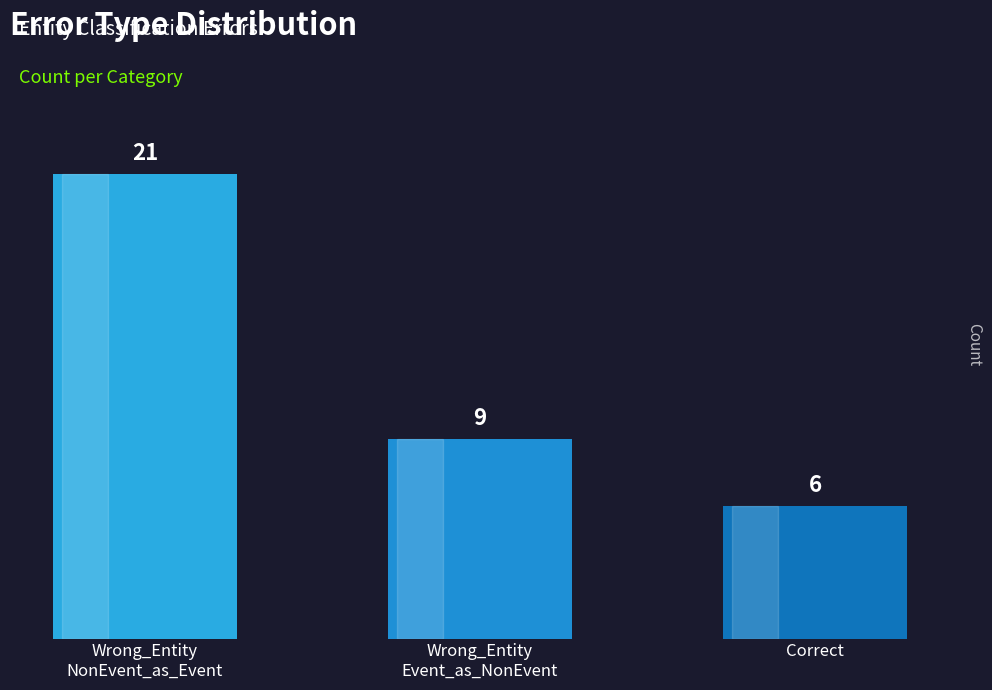

Where does the data first go above 9?

Wrong_Entity
NonEvent_as_Event